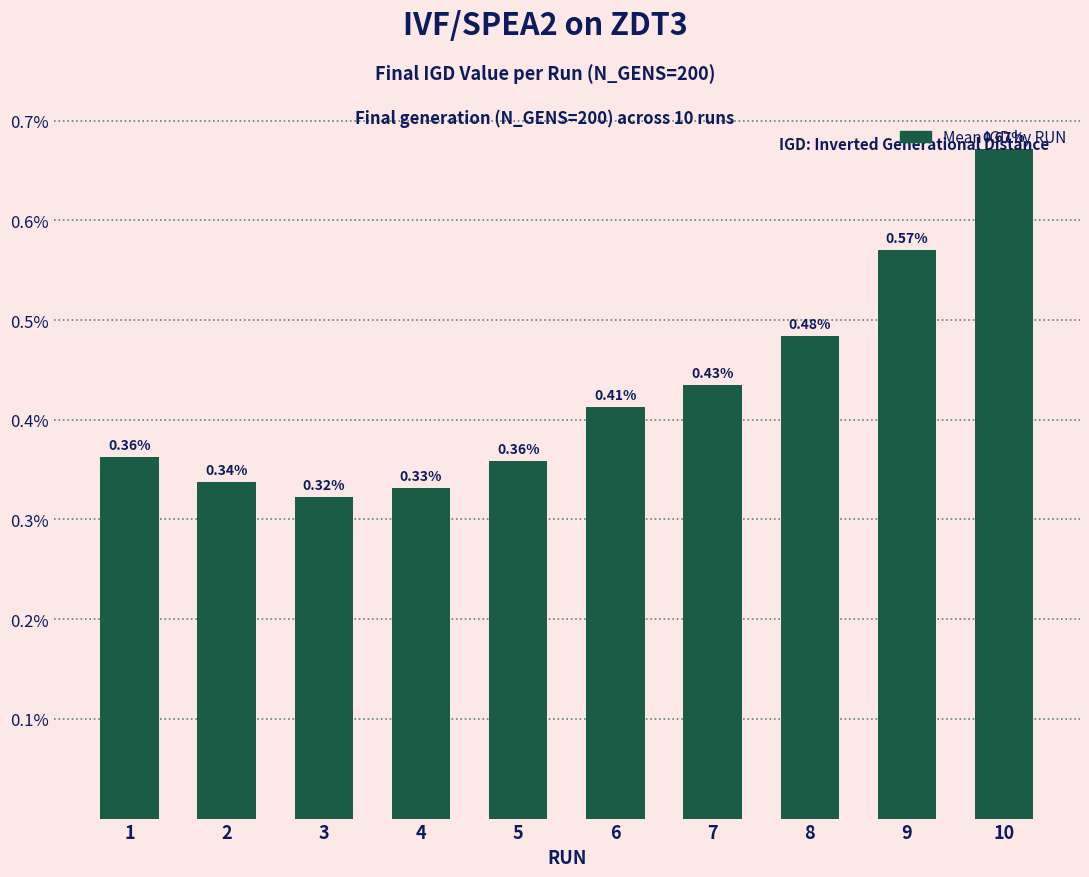

Rank the categories by value from lowest to highest.

3, 4, 2, 5, 1, 6, 7, 8, 9, 10